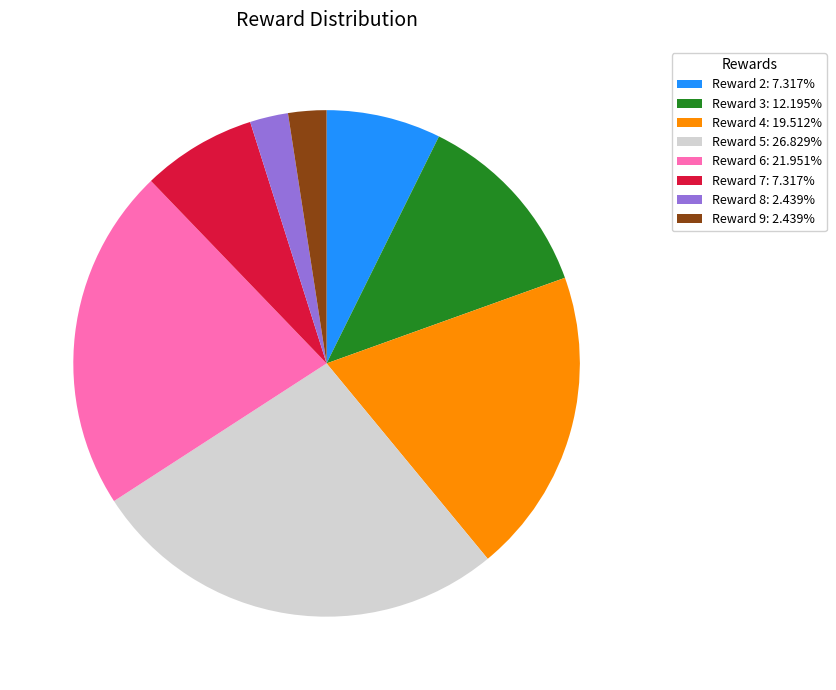

Approximately how many times larger is the value at Reward 2: 7.317% compared to Reward 4: 19.512%?

0.4